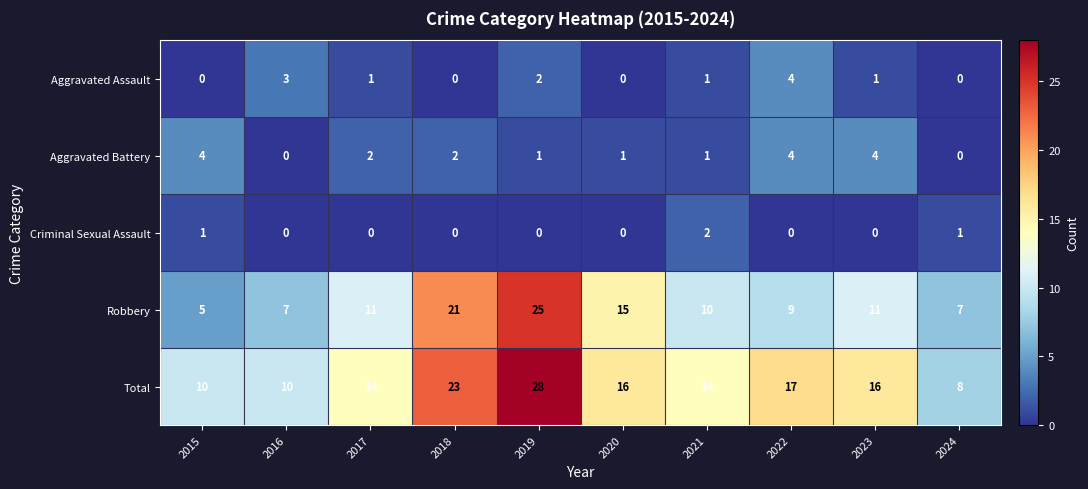

What is the greatest value displayed?

28